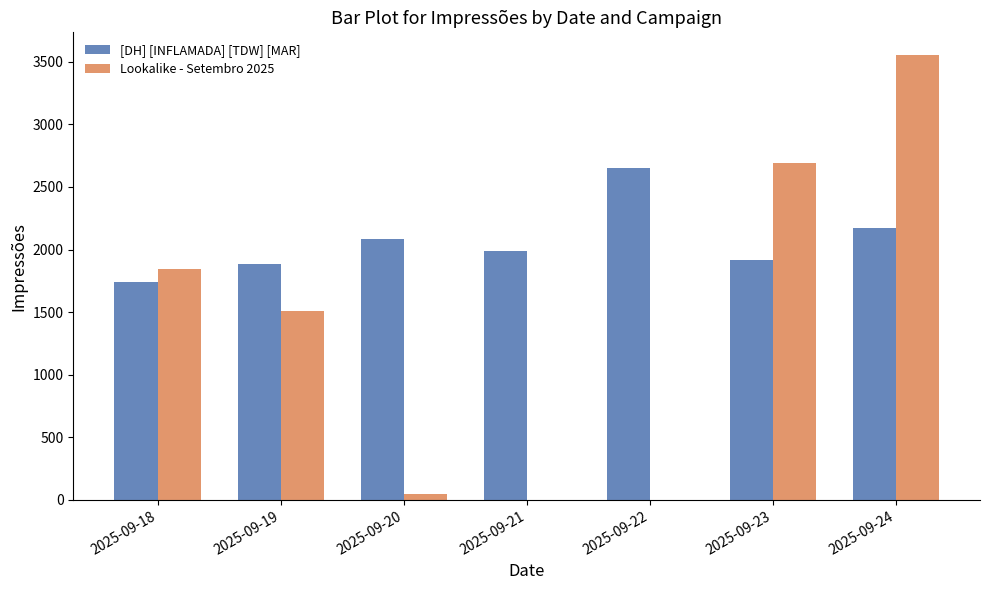

Which series has the largest total across all categories?

[DH] [INFLAMADA] [TDW] [MAR]